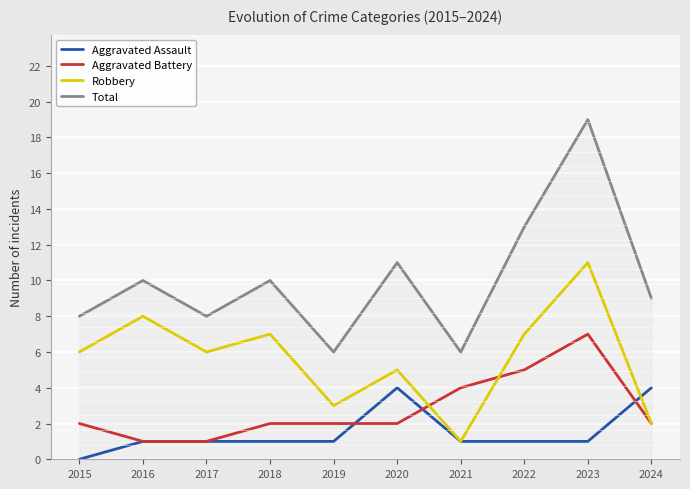

True or false: Total has more than 2 points higher than both neighbors.

True